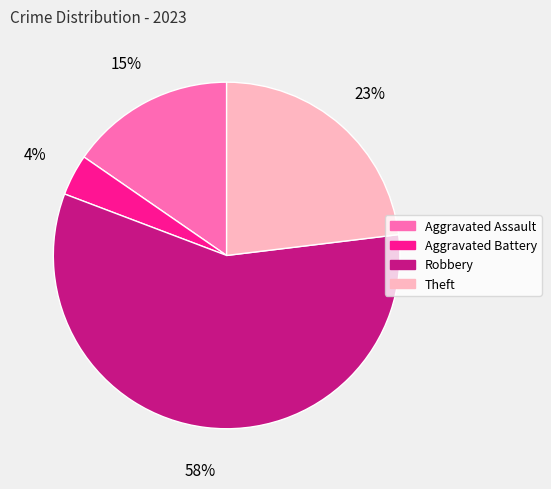

Which has a higher value, Theft or Robbery?

Robbery